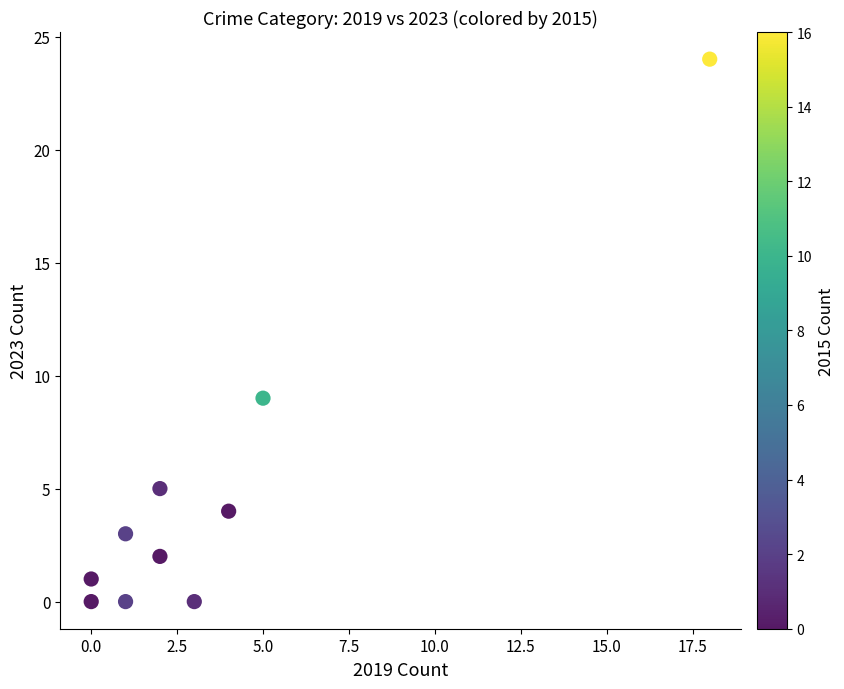

What is the range of Y values (max minus min)?

24